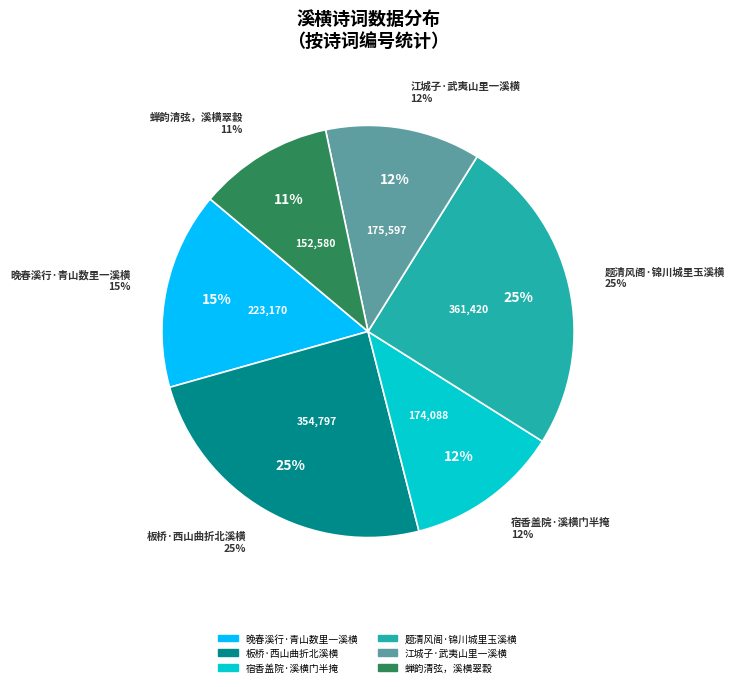

What portion of the pie excludes 蝉韵清弦，溪横翠縠?

89.4%